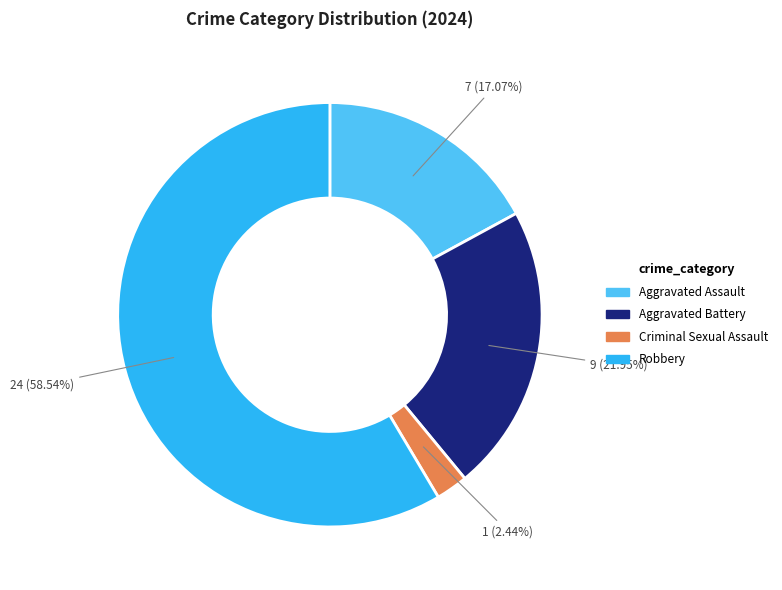

Is there a majority slice in this chart?

Yes